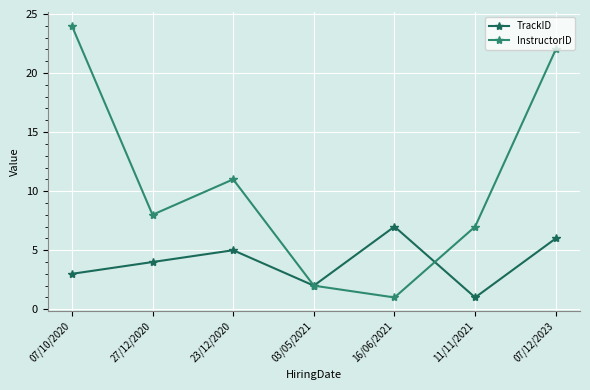

Where is the first local maximum for TrackID?

23/12/2020